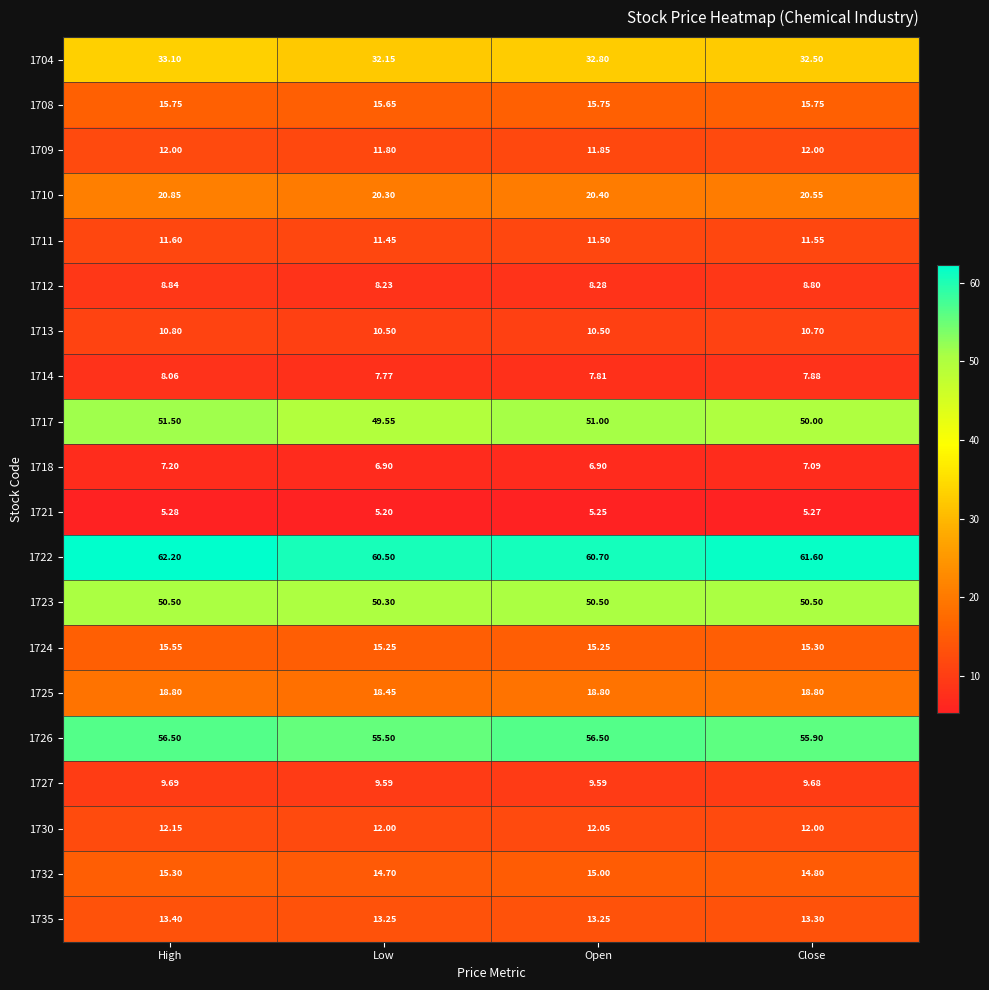

Which series has the largest range (max minus min)?

1717